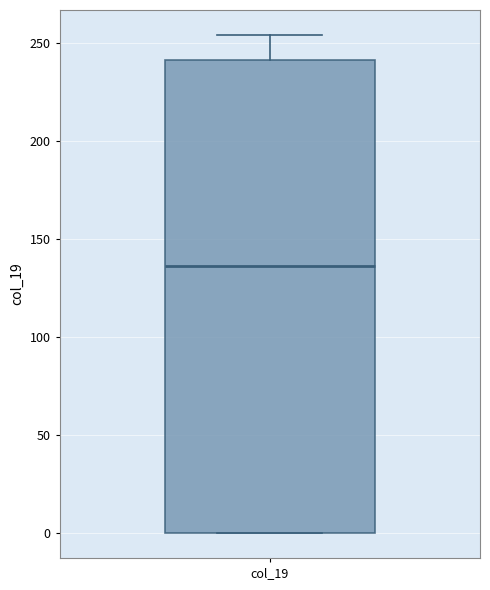

Where does the median line of the box for col_19 sit on the y-axis? The values are not printed on the chart, so give them approximately, as read against the axis.

135